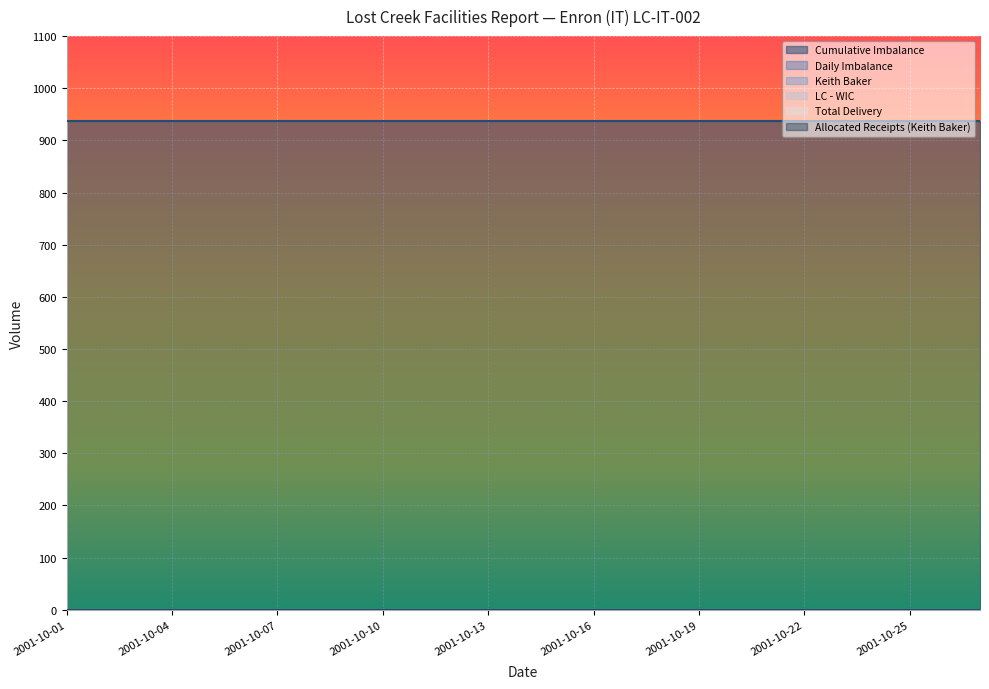

What is the spread (max minus min) of values at 2001-10-25?

937